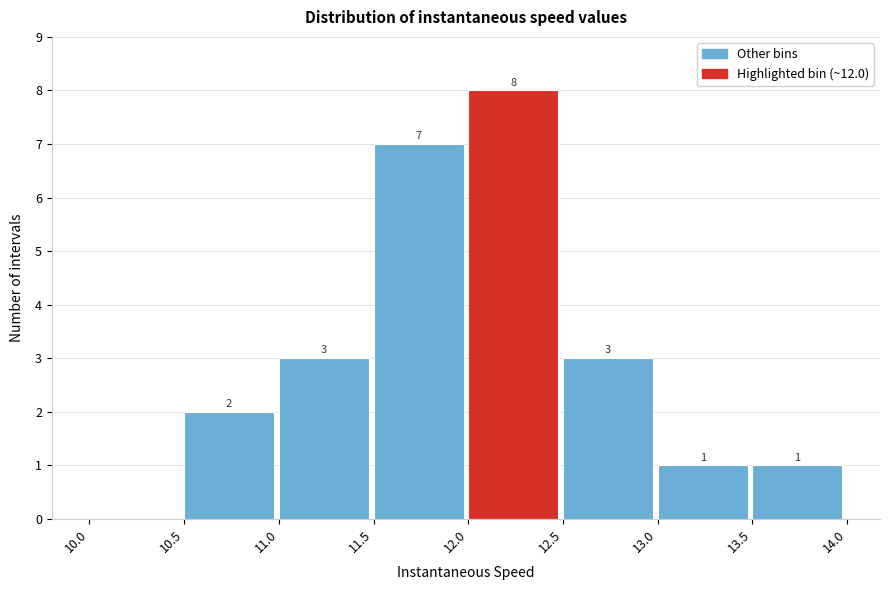

Over which range of the x-axis is the bar tallest?

12.0 to 12.5